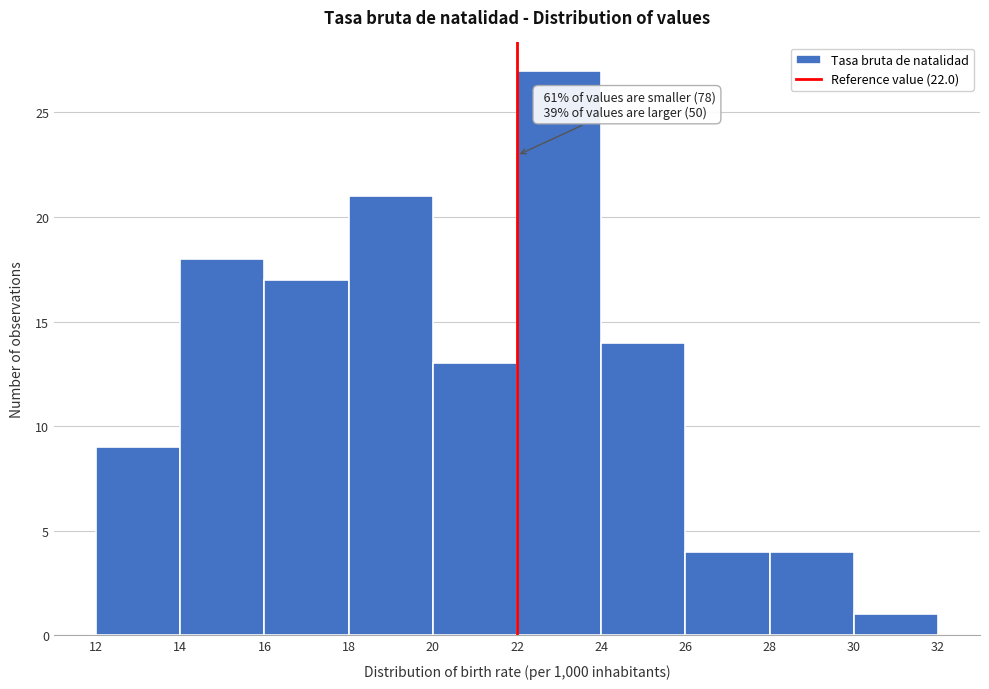

Over which range of the x-axis is the bar tallest?

22 to 24